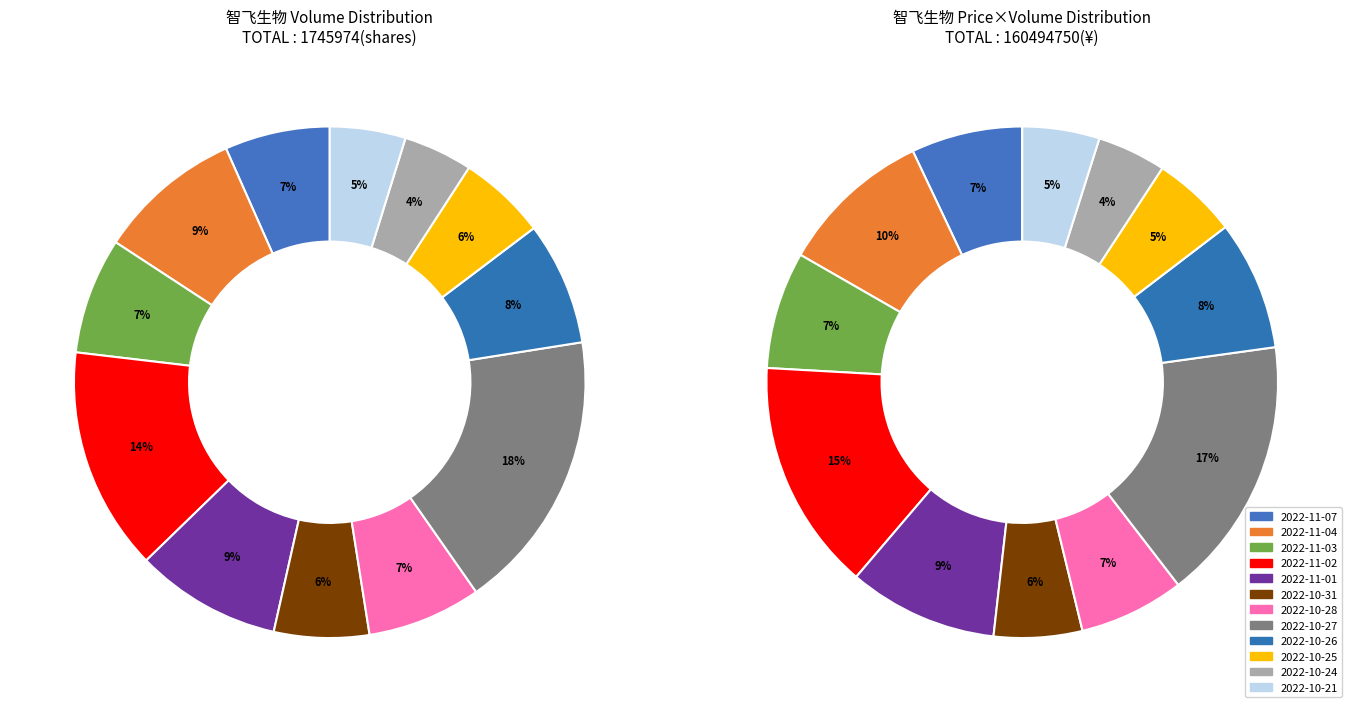

What portion of the pie excludes 2022-11-07?

93.4%